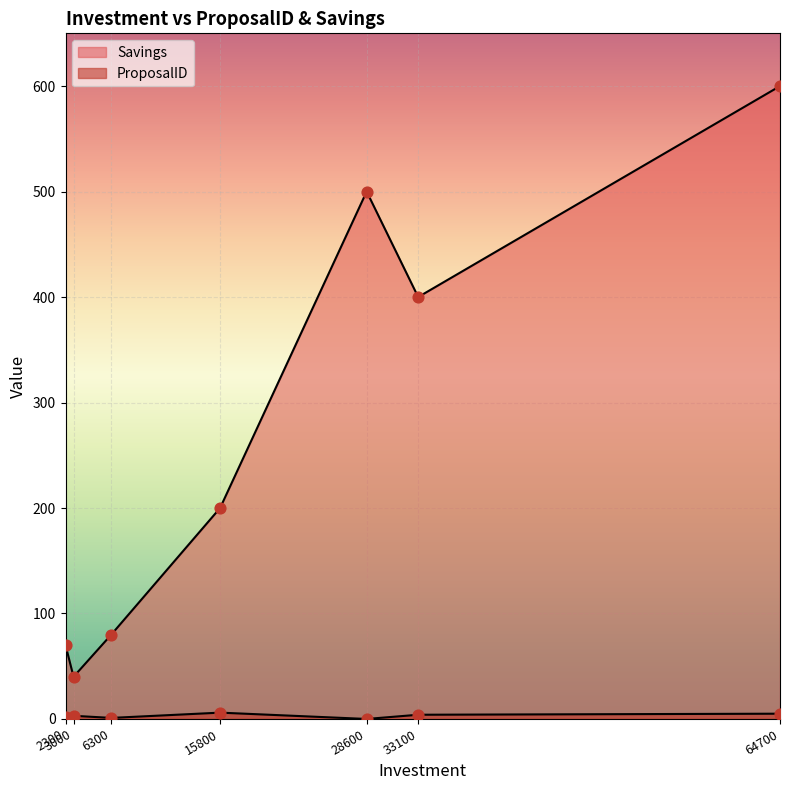

At which category is the sum across all series the highest?

64700